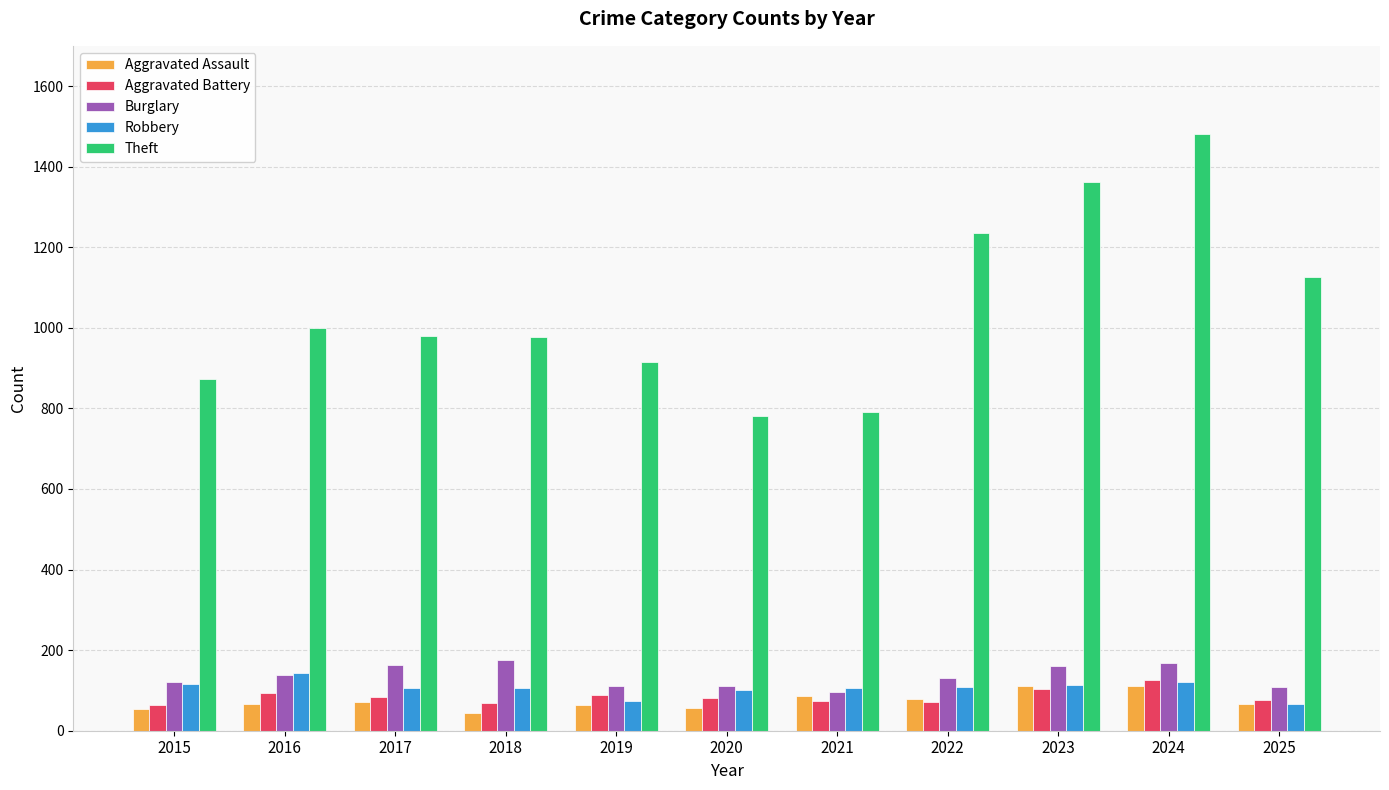

What is the smallest value displayed?

43